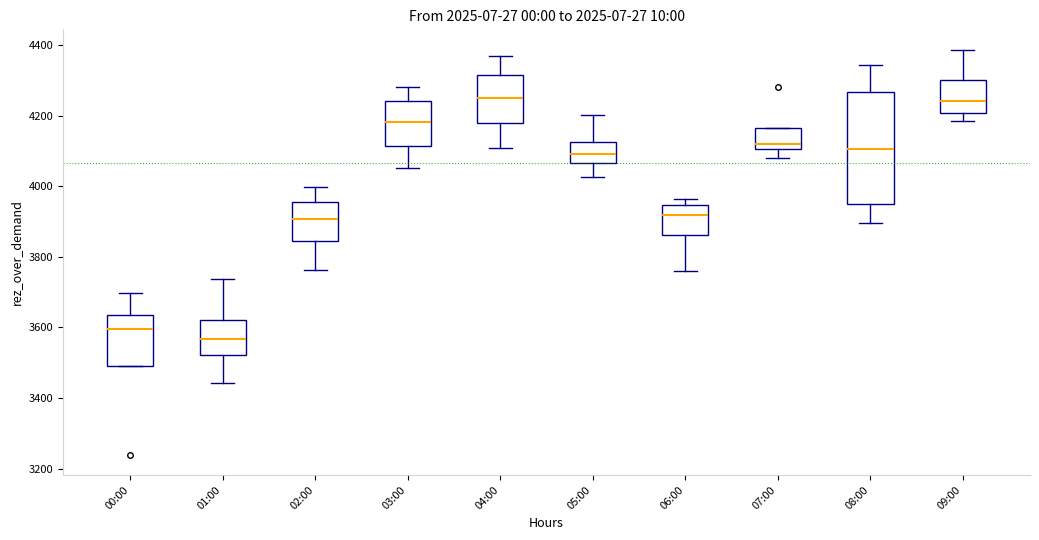

Reading left to right, transcribe this box plot: for each box, give where its median line is, the range the box spans, and where its two whiskers end, as read against the y-axis. The values are not printed on the chart, so give them approximately, as read against the axis.

00:00: median 3600, box 3500 to 3640, whiskers 3500 to 3700
01:00: median 3560, box 3520 to 3620, whiskers 3440 to 3740
02:00: median 3900, box 3840 to 3960, whiskers 3760 to 4000
03:00: median 4180, box 4120 to 4240, whiskers 4060 to 4280
04:00: median 4260, box 4180 to 4320, whiskers 4100 to 4360
05:00: median 4100, box 4060 to 4120, whiskers 4020 to 4200
06:00: median 3920, box 3860 to 3940, whiskers 3760 to 3960
07:00: median 4120, box 4100 to 4160, whiskers 4080 to 4160
08:00: median 4100, box 3960 to 4260, whiskers 3900 to 4340
09:00: median 4240, box 4200 to 4300, whiskers 4180 to 4380